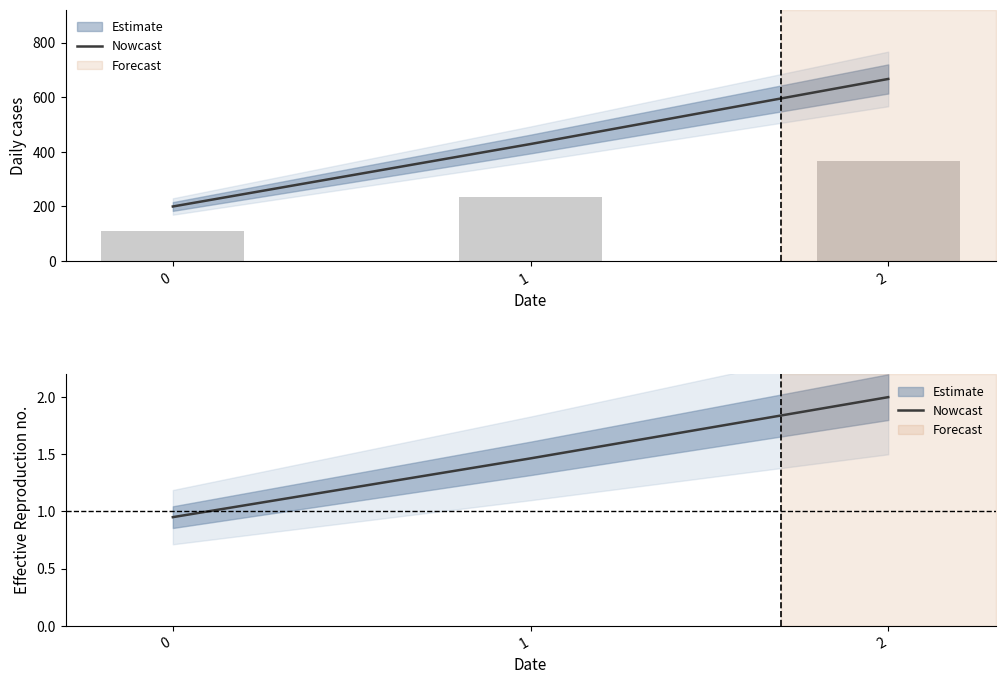

The chart shows a value of 1.0 at 2. True or false?

False